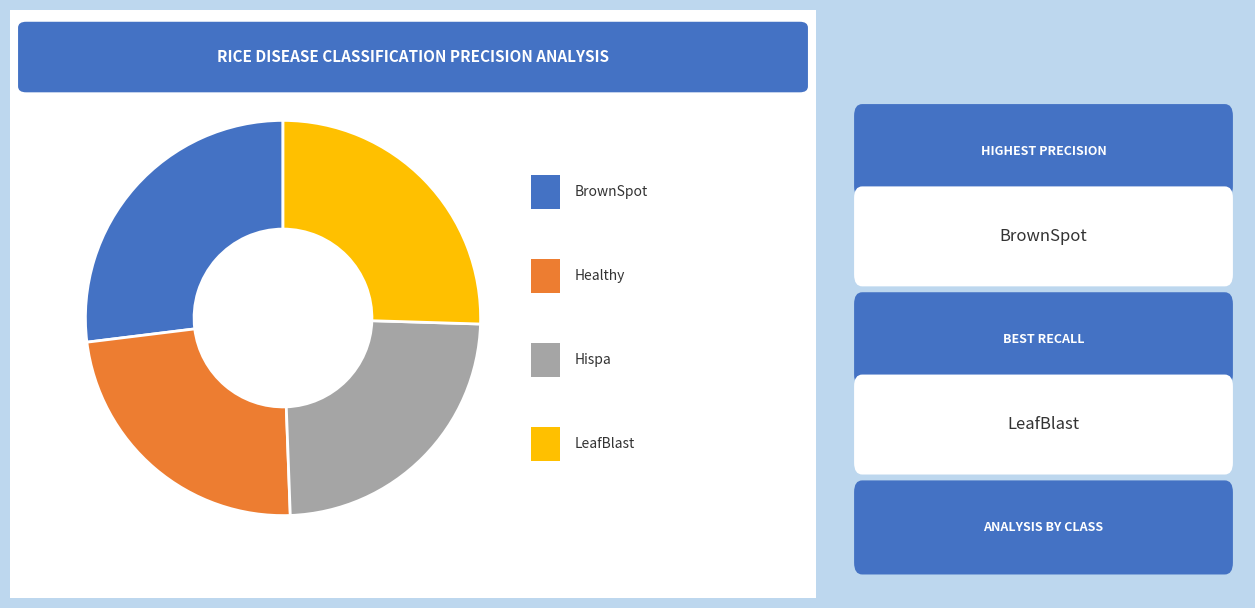

Is there any slice that represents more than half of the pie?

No